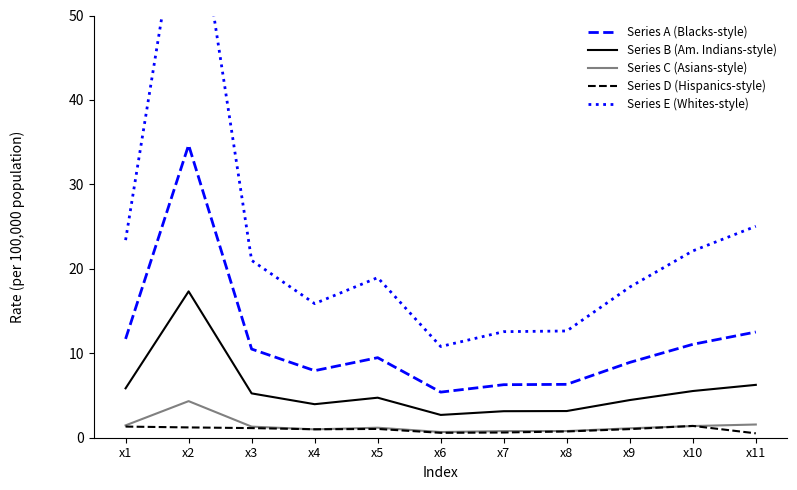

True or false: Series C (Asians-style) and Series A (Blacks-style) intersect in this chart.

False